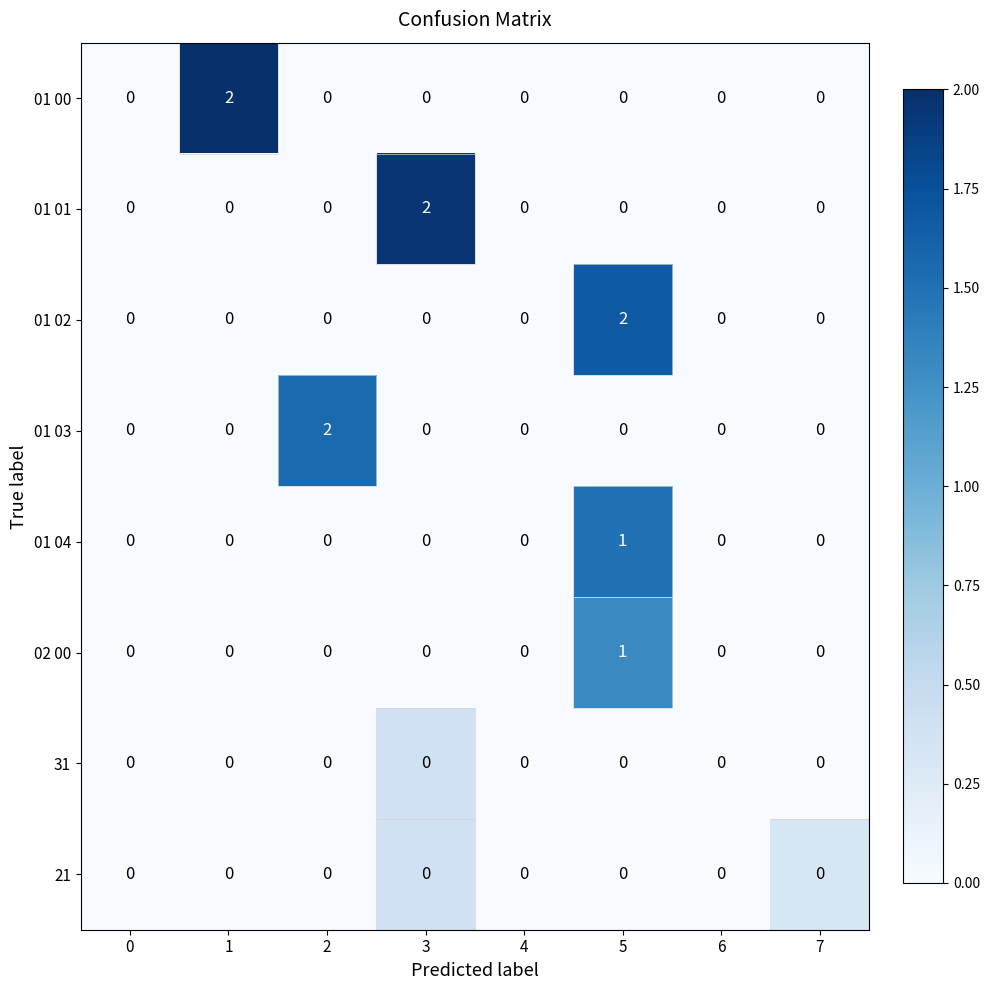

Which category has the highest value in the 01 04 series?

5